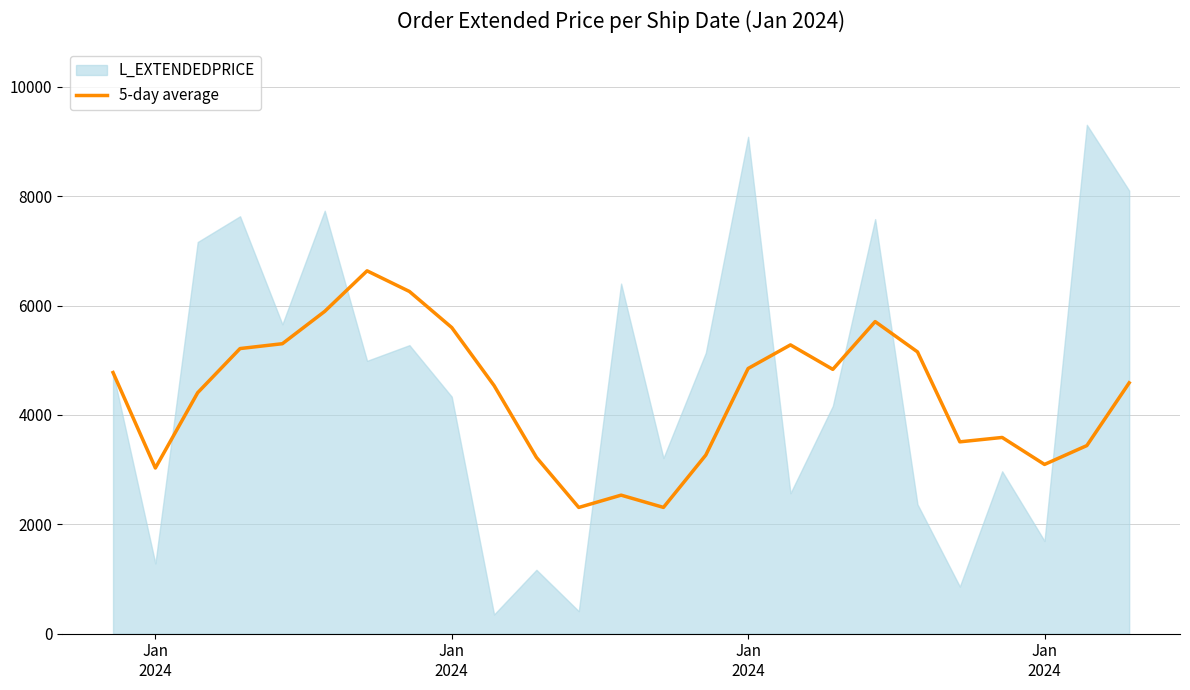

Reading right to left, transcribe all the data shown in this chart.

4586.2	3439.2	3094.4	3587.7	3507.6	5152.1	5706.1	4832.5	5280.1	4848.7	3265.3	2308.7	2532.8	2307.7	3223.2	4536.1	5597.1	6256.9	6634.1	5893.2	5301.7	5212.9	4406.7	3029.5	4774.9